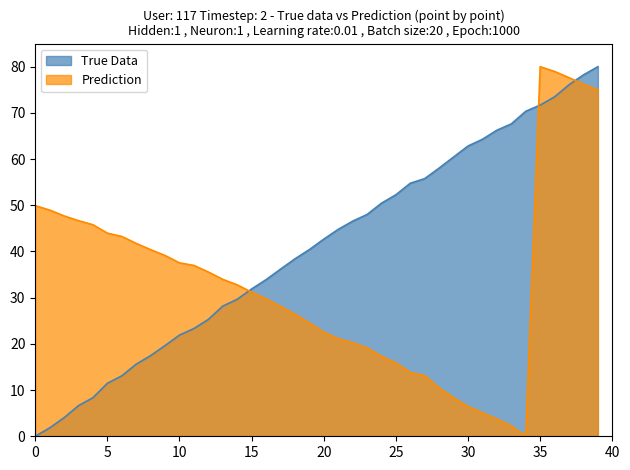

Rank the series by their maximum value, from highest to lowest.

True Data, Prediction